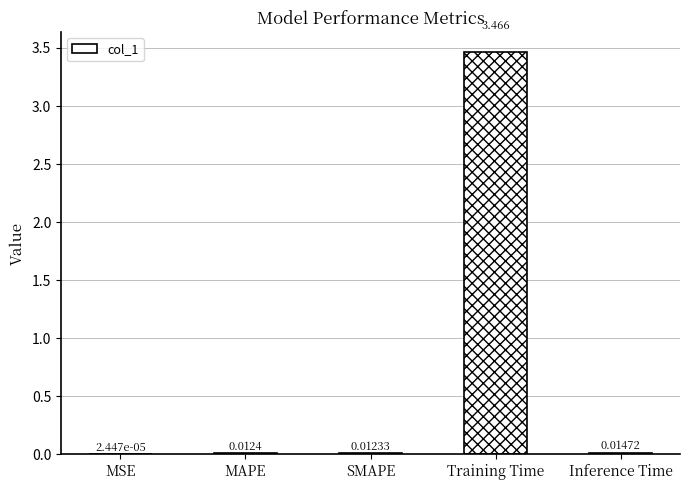

Are the bars grouped side by side (vs. stacked)?

No